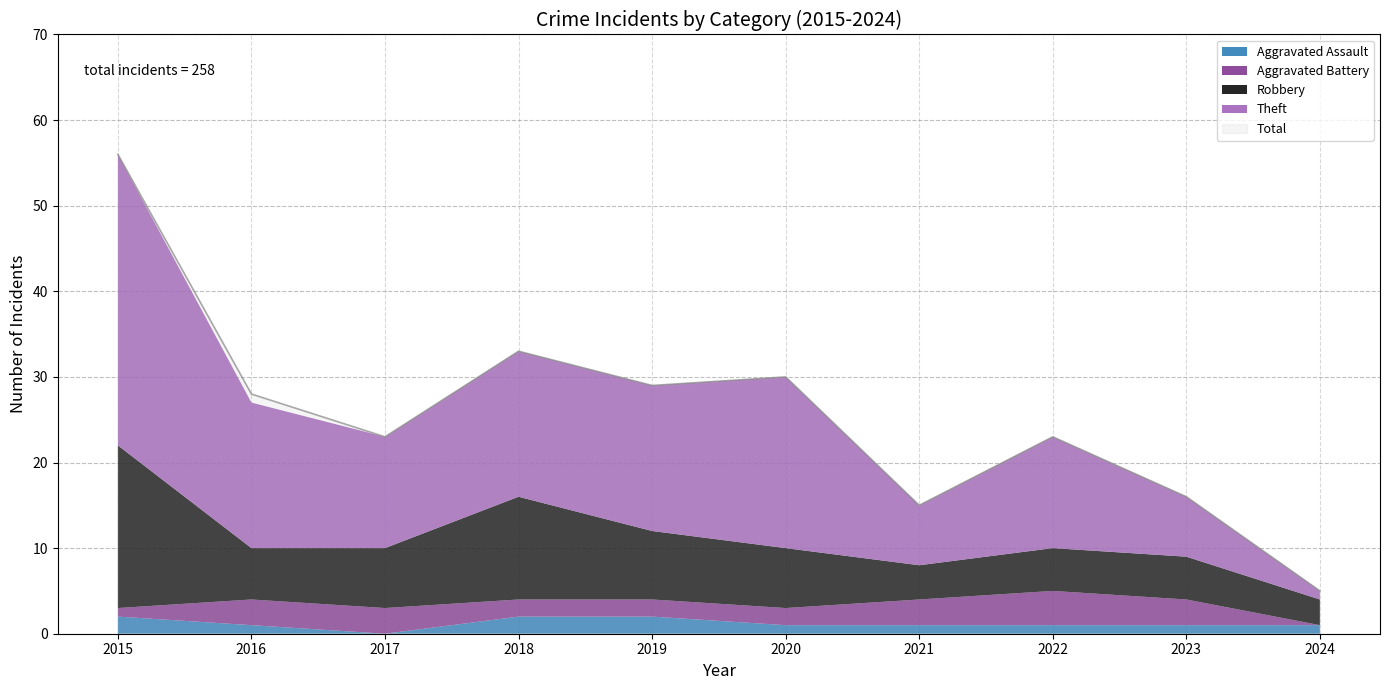

True or false: Total has a value of 48 at 2016.

False